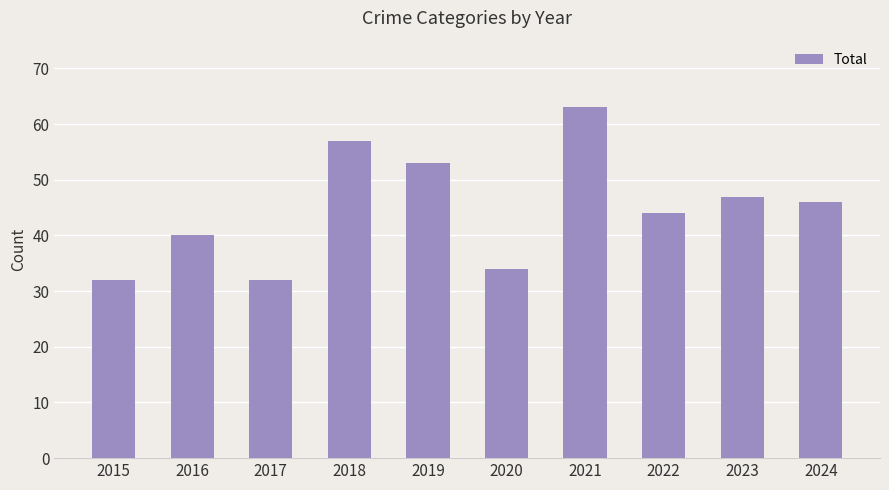

What is the value of the 10th bar from the left?

46